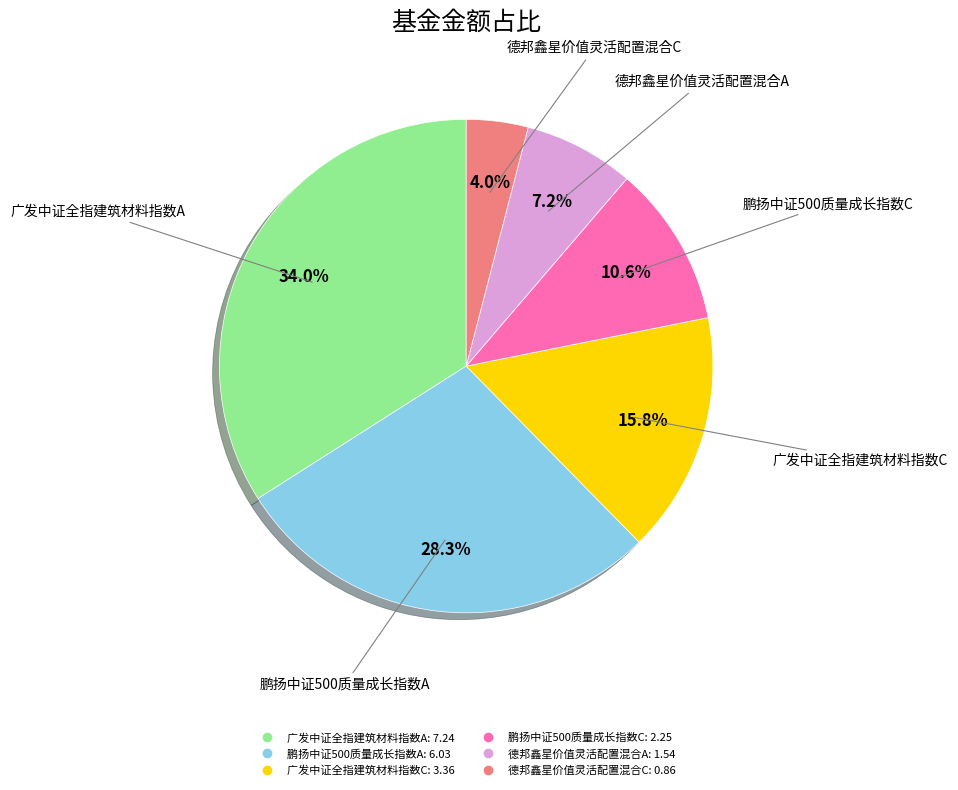

How much of the chart is everything except 德邦鑫星价值灵活配置混合A?

92.8%